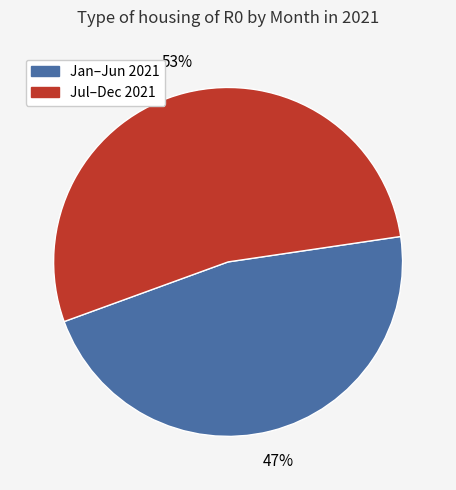

Does any single category account for the majority?

Yes